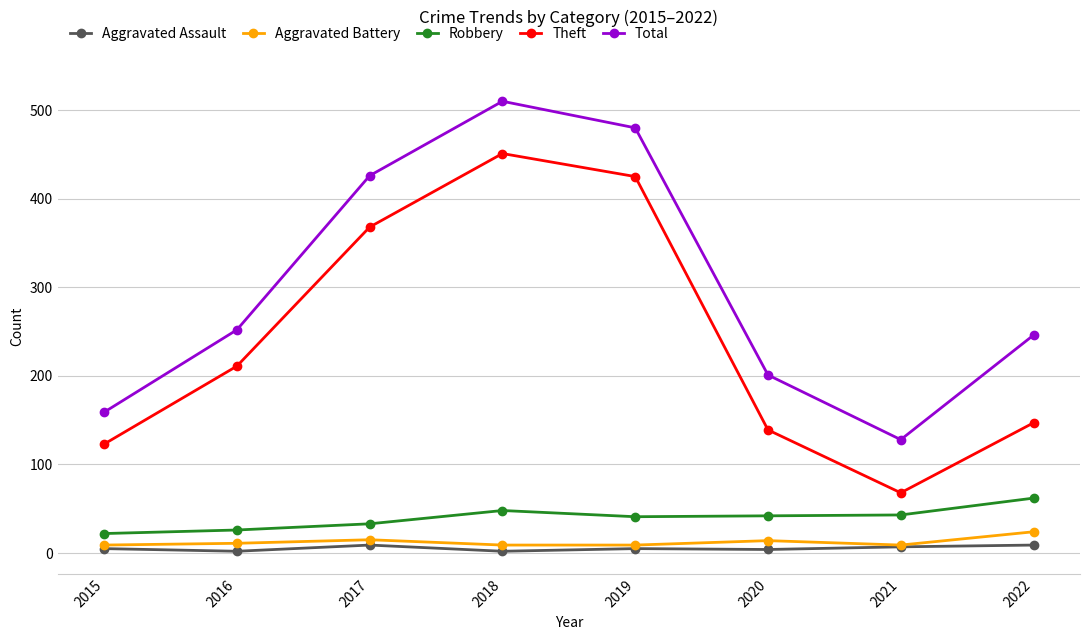

What is the value of the Robbery point at the 8th from the left?

62